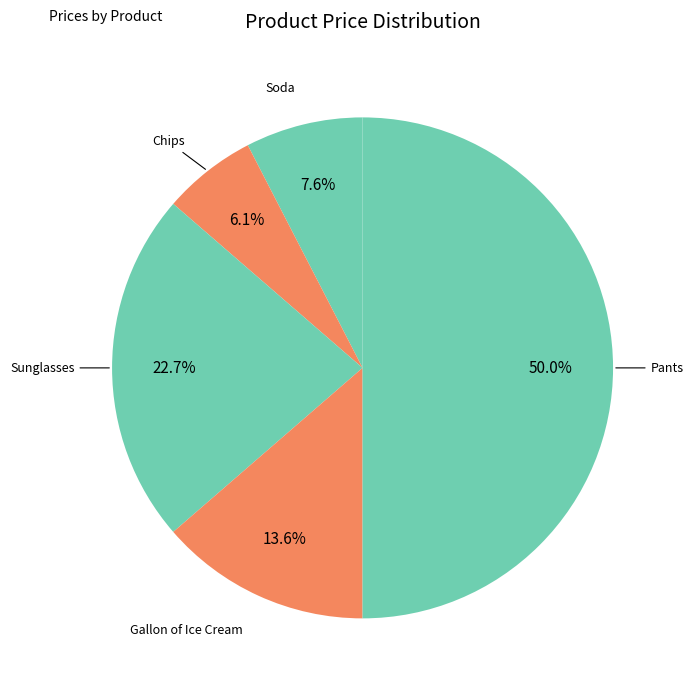

How many slices are in this pie chart?

5